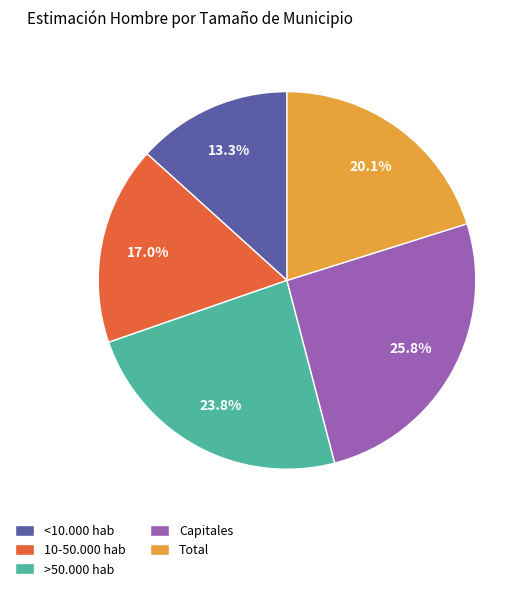

Is >50.000 hab the majority of the pie?

No